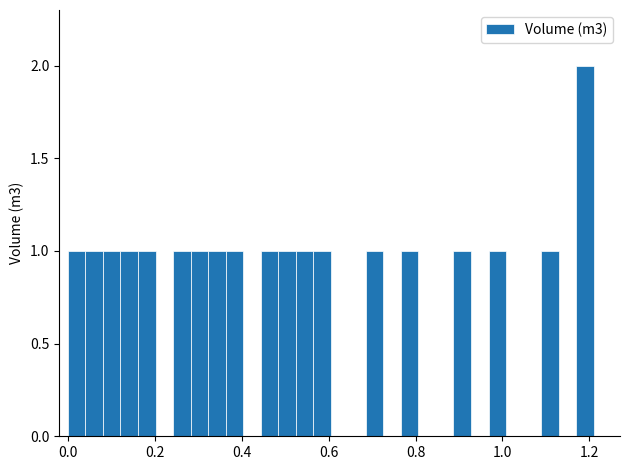

Around what value on the x-axis is the tallest bar? Give the approximate position of its centre, as read against the axis.

1.18